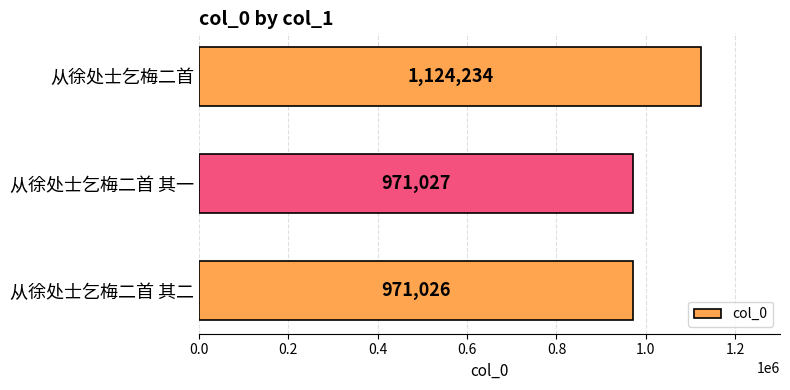

Approximately how many times larger is the value at 从徐处士乞梅二首 compared to 从徐处士乞梅二首 其二?

1.2